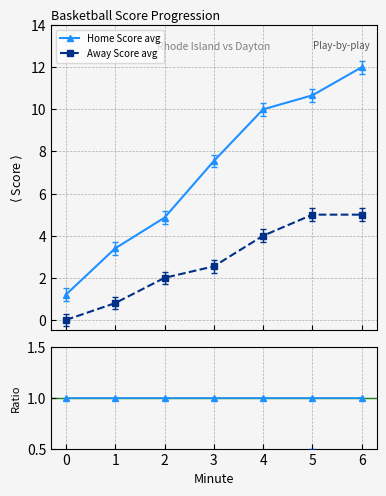

What is the value of the Home ratio point at the 6th from the left?

1.0